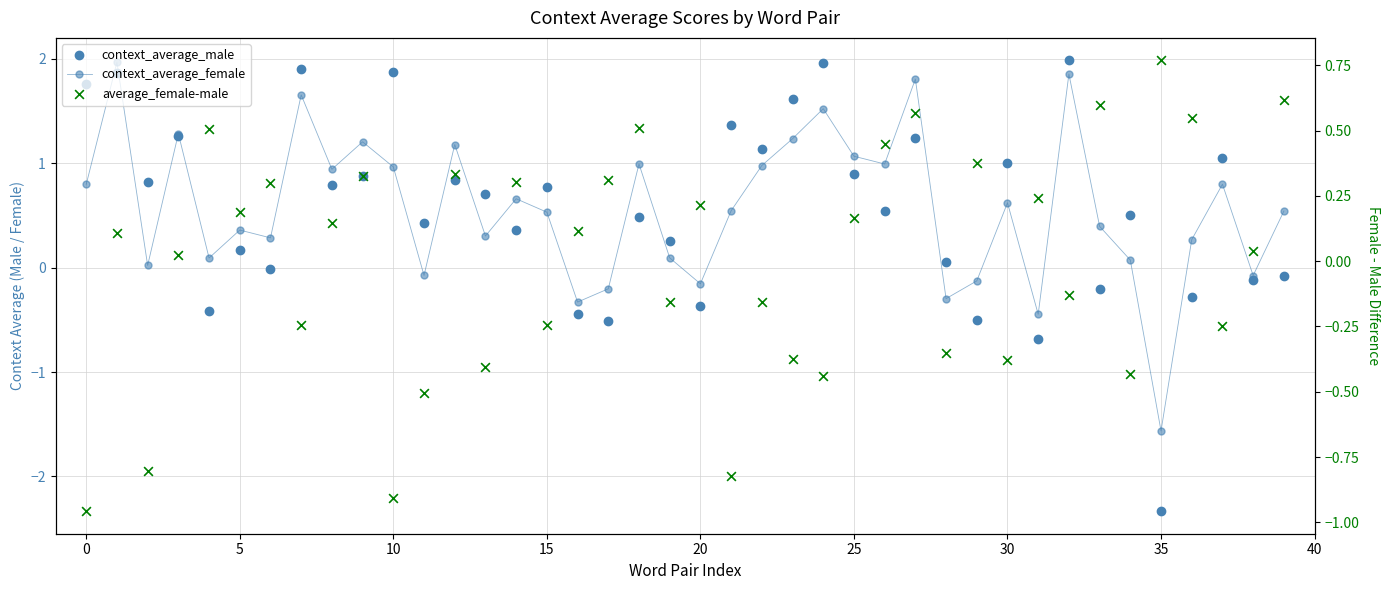

Which series has the widest spread of Y values?

context_average_male